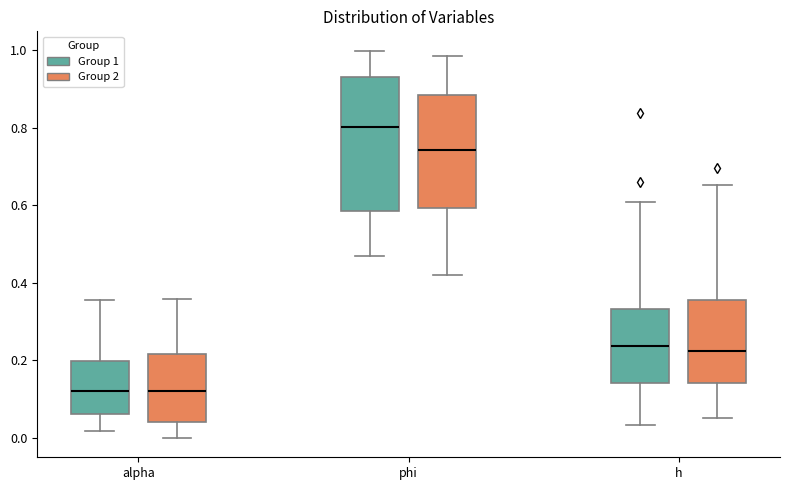

Reading left to right, transcribe this box plot: for each box, give where its median line is, the range the box spans, and where its two whiskers end, as read against the y-axis. The values are not printed on the chart, so give them approximately, as read against the axis.

alpha (Group 1): median 0.12, box 0.06 to 0.20, whiskers 0.02 to 0.36
alpha (Group 2): median 0.12, box 0.04 to 0.22, whiskers 0.00 to 0.36
phi (Group 1): median 0.80, box 0.58 to 0.94, whiskers 0.46 to 1.00
phi (Group 2): median 0.74, box 0.60 to 0.88, whiskers 0.42 to 0.98
h (Group 1): median 0.24, box 0.14 to 0.34, whiskers 0.04 to 0.60
h (Group 2): median 0.22, box 0.14 to 0.36, whiskers 0.06 to 0.66